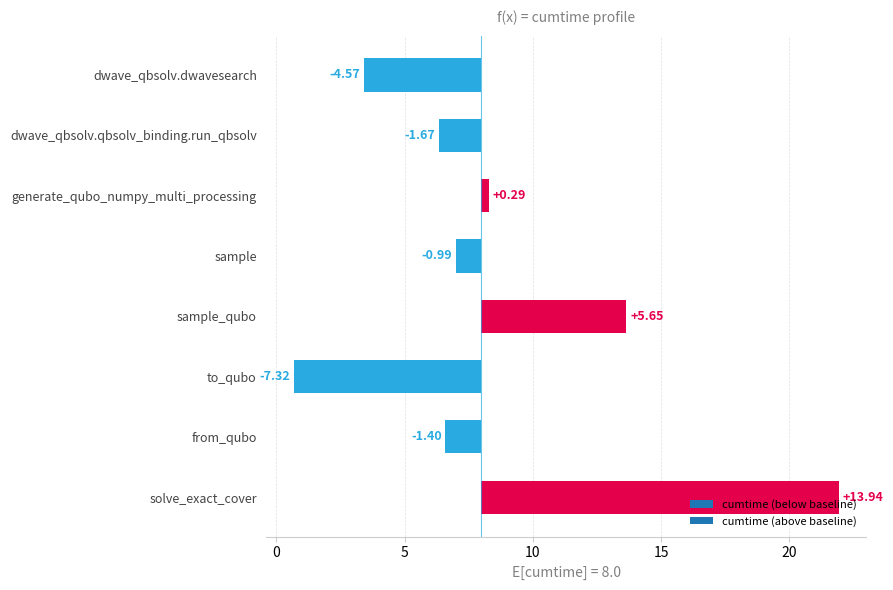

What is the difference between the maximum and minimum values?

21.3